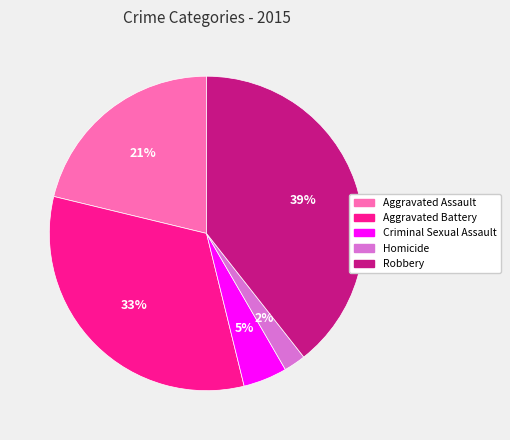

Rank the categories by value from lowest to highest.

Homicide, Criminal Sexual Assault, Aggravated Assault, Aggravated Battery, Robbery